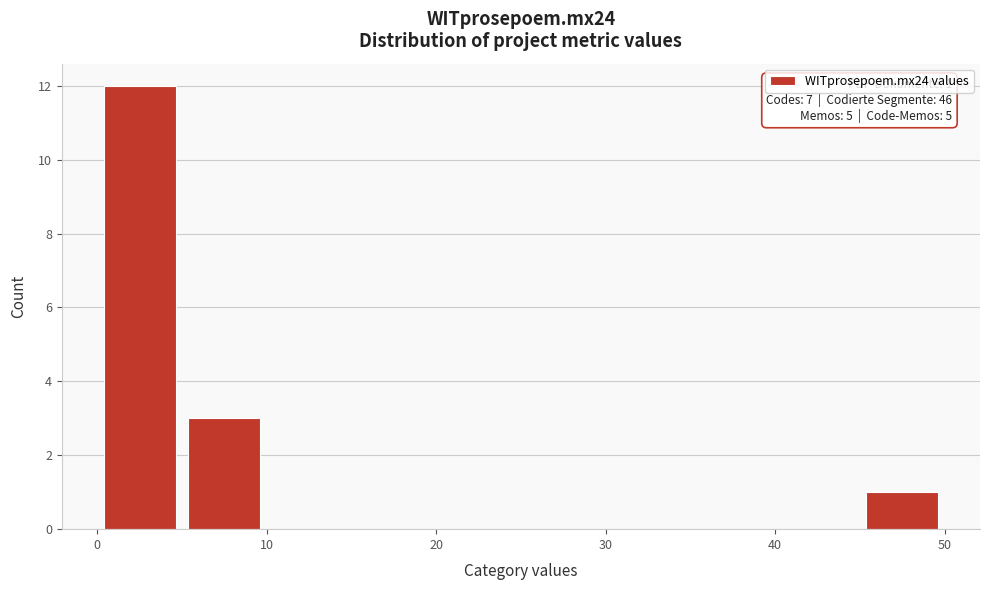

Which range on the x-axis has the tallest bar?

0 to 5